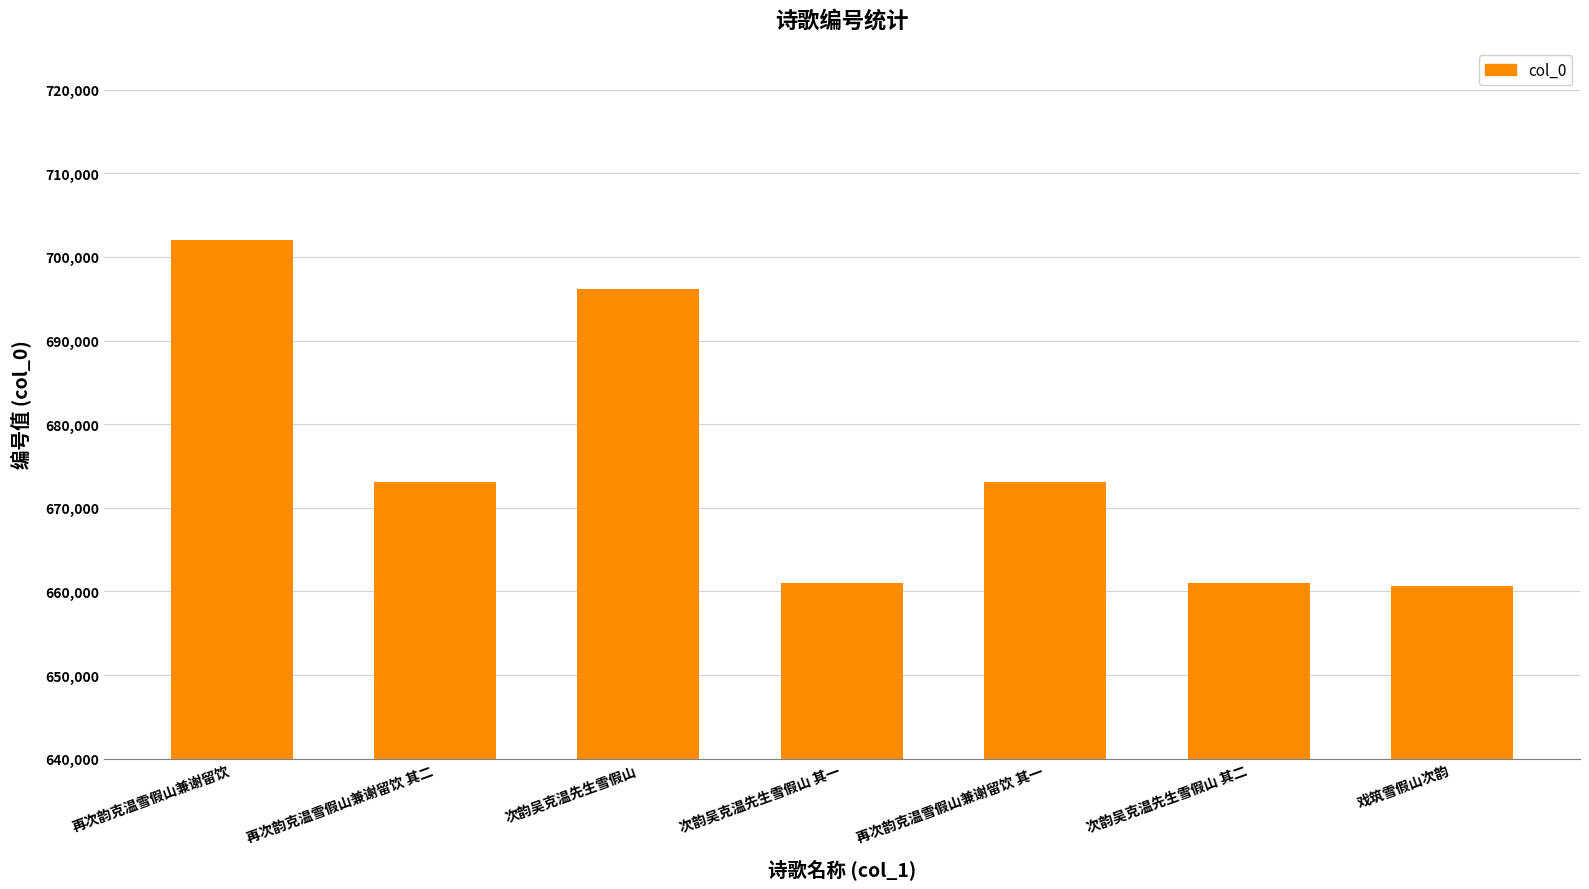

What is the smallest value displayed?

660692